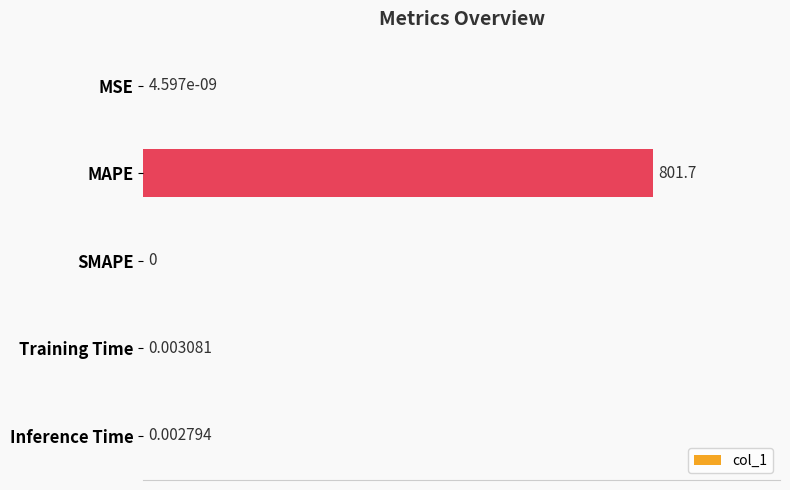

How many data points are above 0?

4